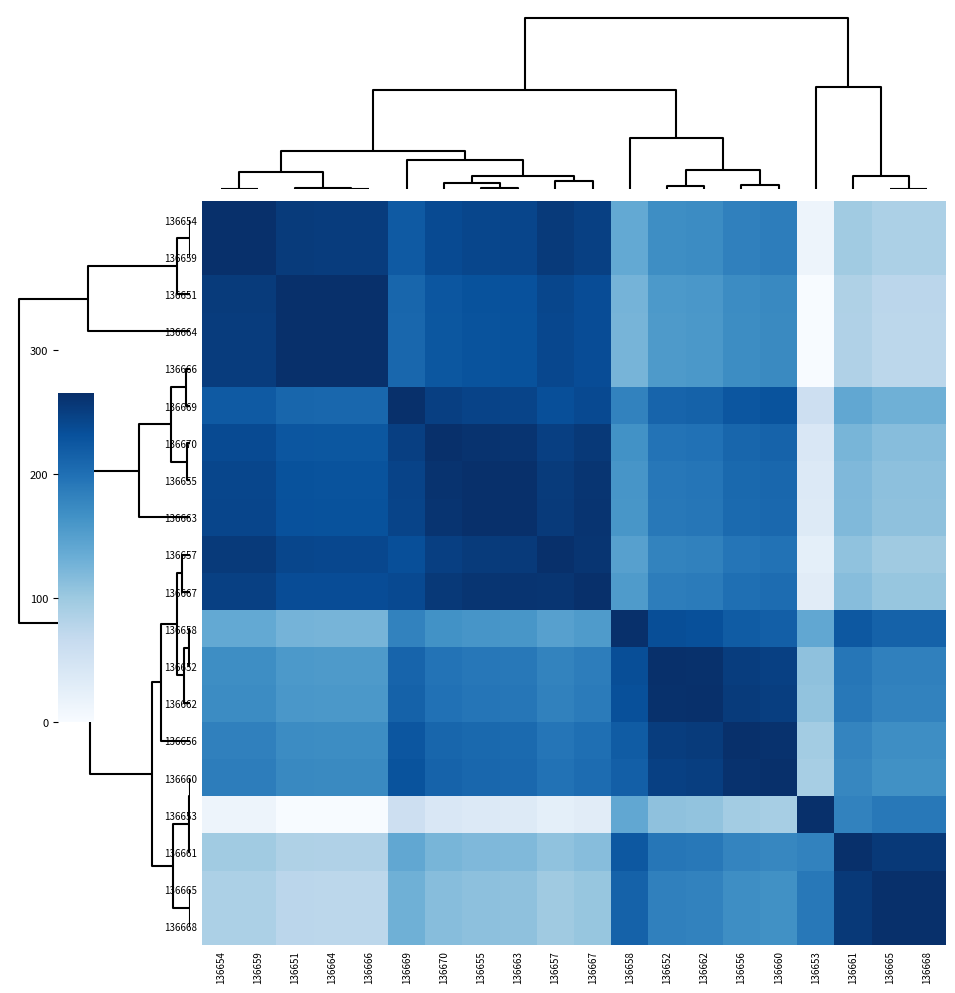

At which category does the chart reach its minimum across all series?

136653